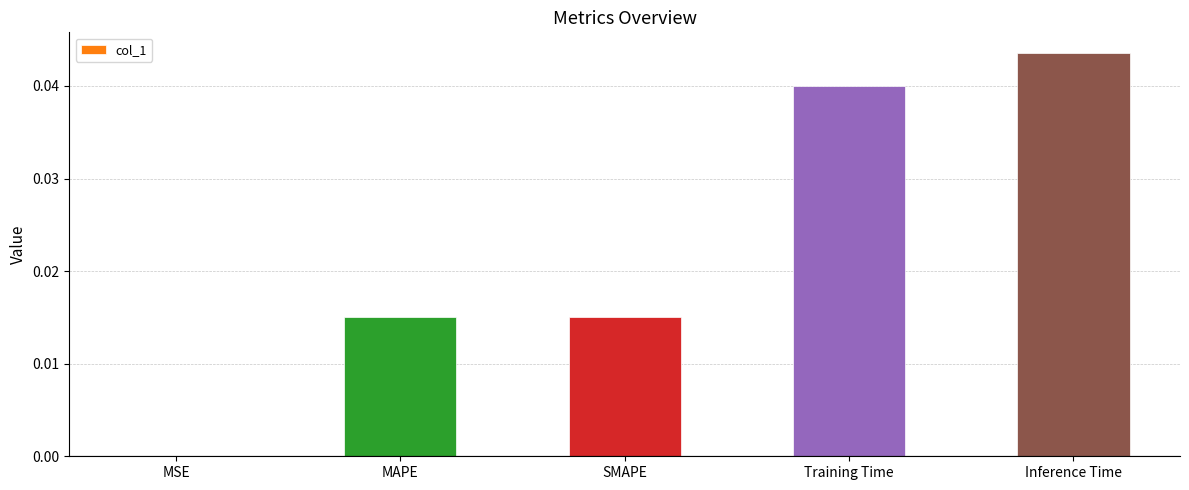

Is it true that the value at Inference Time is 0.0?

True